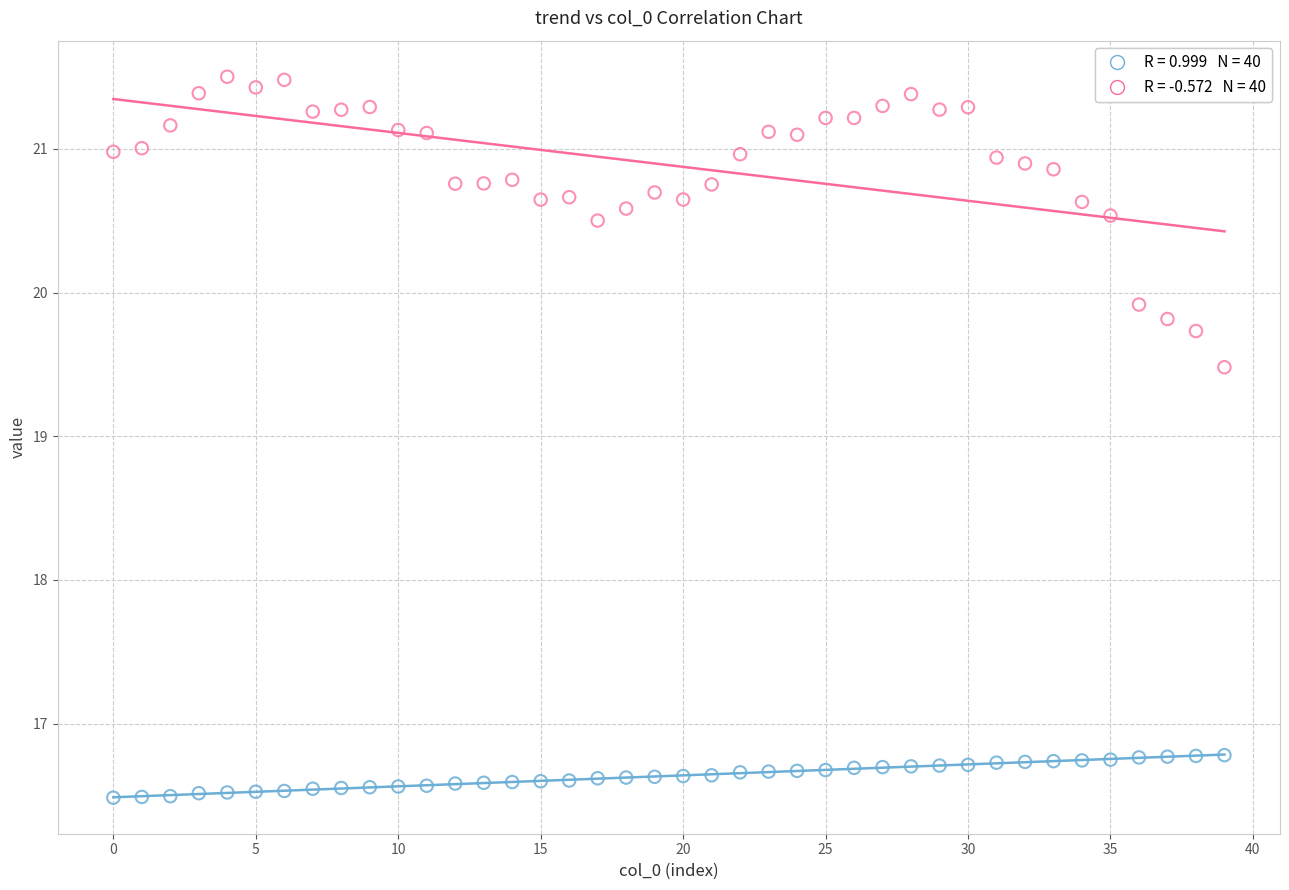

Across all data points, what is the range of Y values (max minus min)?

5.0